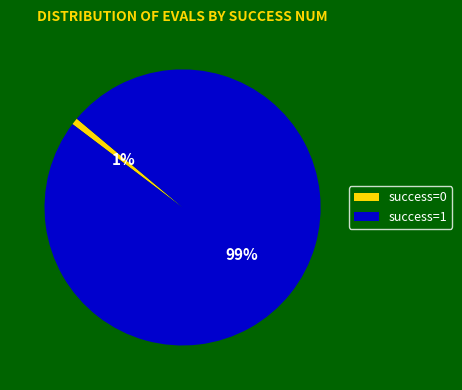

The success=0 slice represents 11% of the pie. True or false?

False